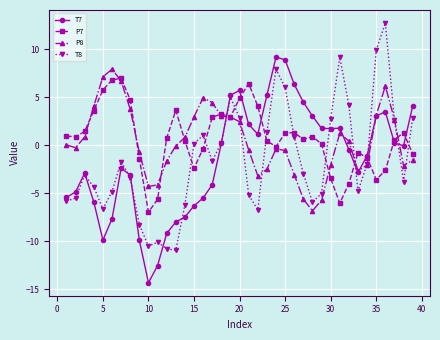

What is the value of the T8 point at the 32nd from the left?

4.1